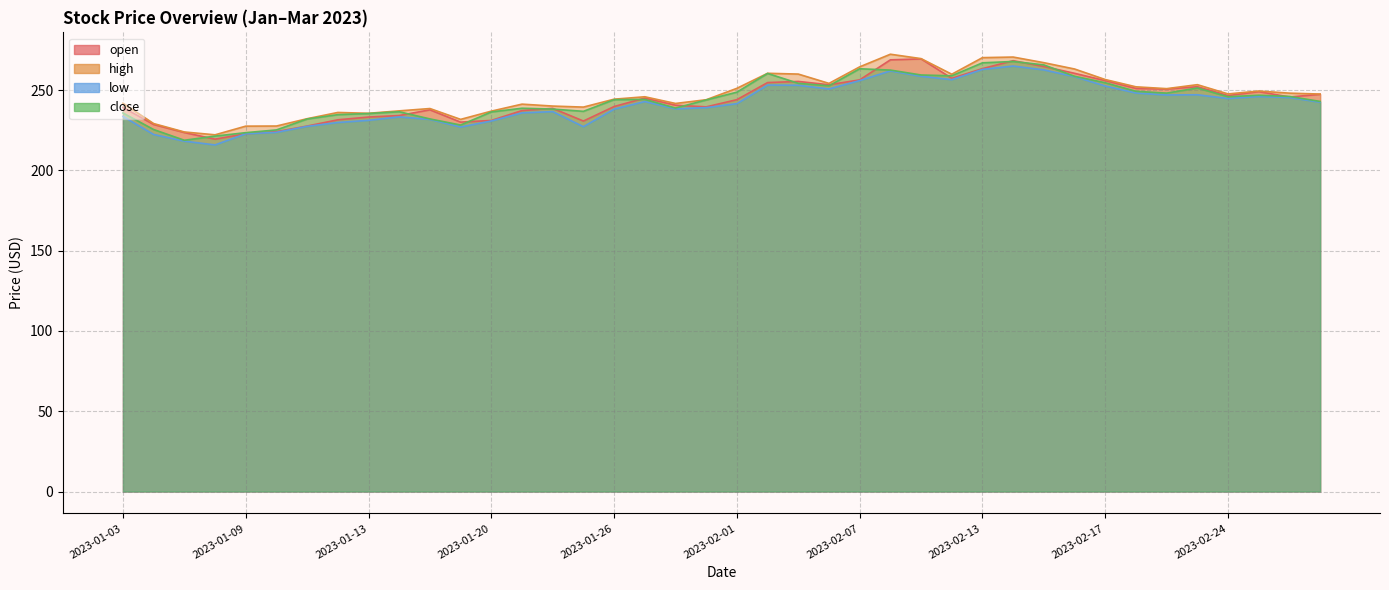

Rank the categories by low value from highest to lowest.

2023-02-14, 2023-02-13, 2023-02-15, 2023-02-08, 2023-02-09, 2023-02-16, 2023-02-10, 2023-02-07, 2023-02-02, 2023-02-03, 2023-02-17, 2023-02-06, 2023-02-21, 2023-02-23, 2023-02-22, 2023-02-27, 2023-02-28, 2023-02-24, 2023-01-27, 2023-03-01, 2023-02-01, 2023-01-31, 2023-01-30, 2023-01-26, 2023-01-24, 2023-01-23, 2023-01-03, 2023-01-17, 2023-01-18, 2023-01-13, 2023-01-20, 2023-01-12, 2023-01-11, 2023-01-25, 2023-01-19, 2023-01-10, 2023-01-09, 2023-01-04, 2023-01-05, 2023-01-06